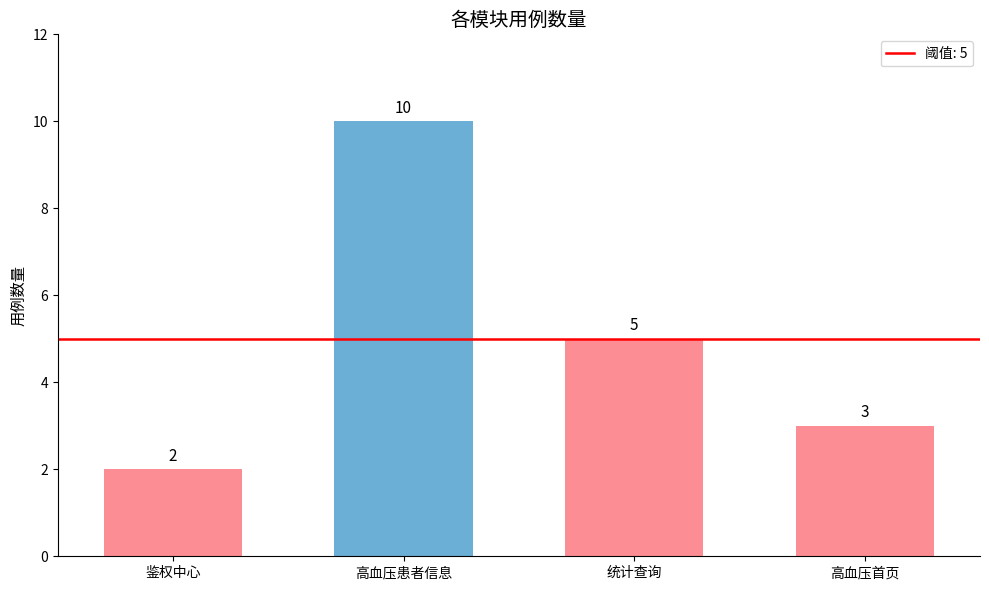

At which label does the data first exceed 5?

高血压患者信息